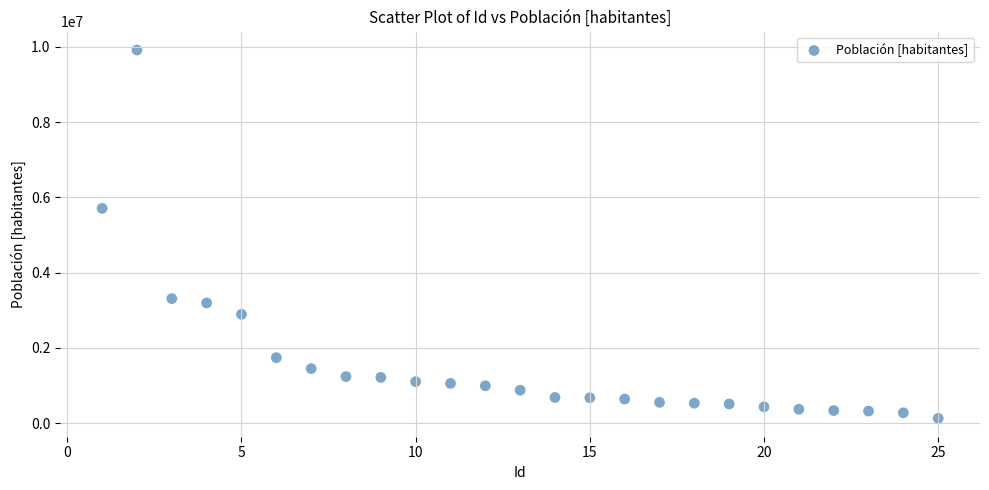

What Y value in the scatter plot is closest to 5021960?

5708369